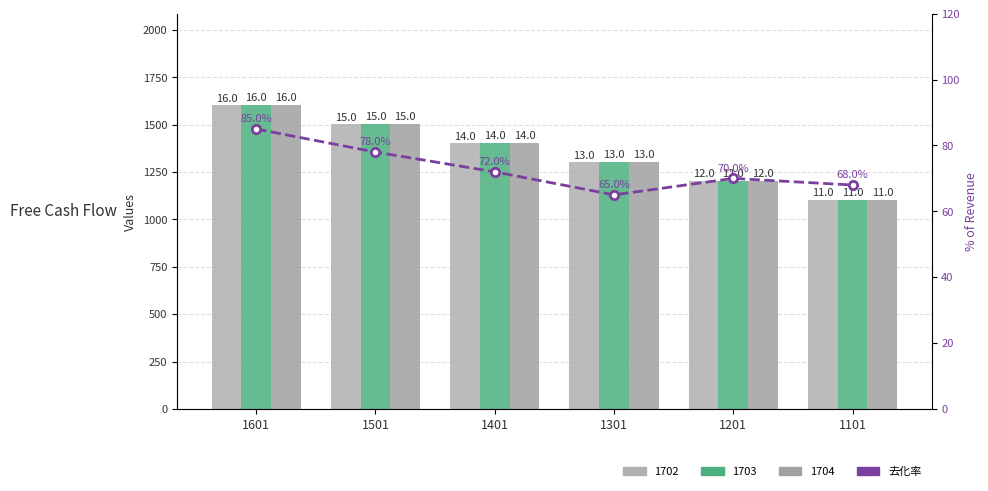

True or false: the data shows 70 at 1201.

True